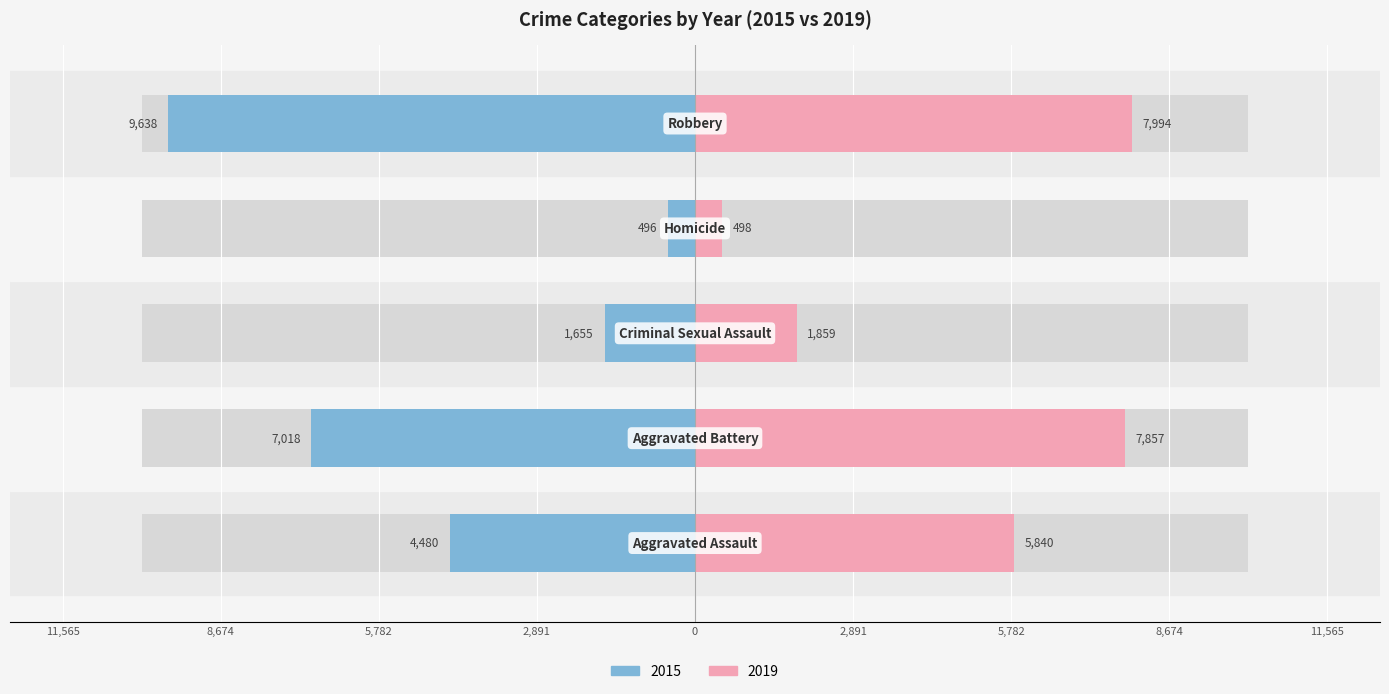

What is the value of the 2015 bar at the 2nd from the left?

7018